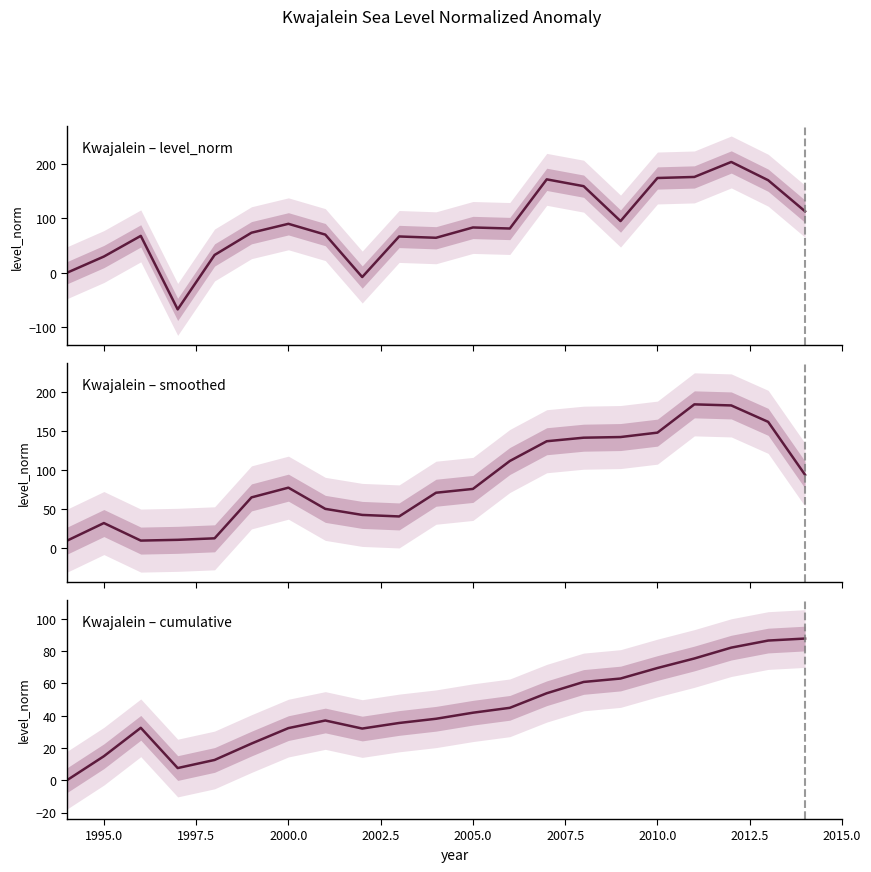

Reading left to right, transcribe all the data shown in this chart.

Kwajalein – level_norm: 0.0	29.7	67.6	-67.2	32.6	73.4	89.7	69.9	-7.9	66.5	64.1	83.0	81.1	171.2	158.7	94.7	173.7	175.6	203.1	169.6	112.6
Kwajalein – smoothed: 9.9	32.4	10.0	11.0	12.9	65.2	77.7	50.6	42.8	40.9	71.2	76.1	111.8	137.0	141.5	142.4	148.0	184.1	182.8	161.8	94.1
Kwajalein – cumulative: 0.0	14.8	32.4	7.5	12.5	22.7	32.3	37.0	32.0	35.4	38.0	41.8	44.8	53.8	60.8	62.9	69.5	75.4	82.1	86.5	87.7